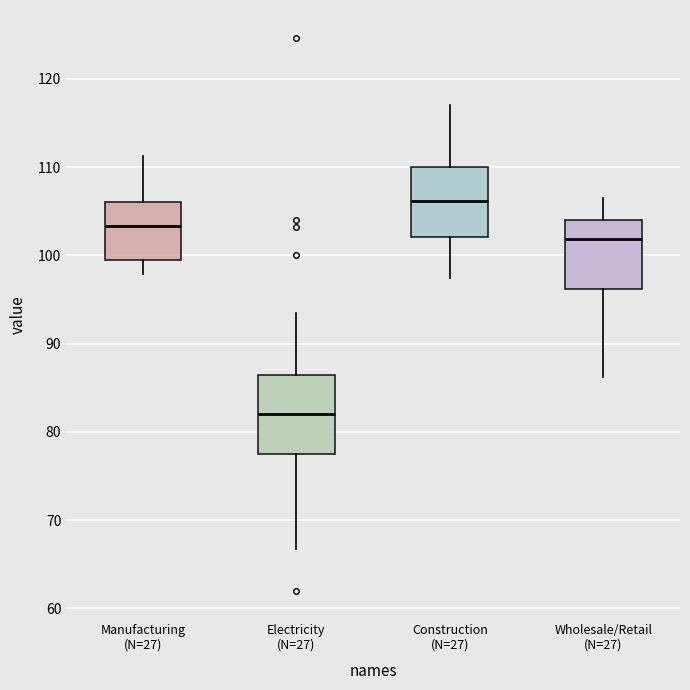

Reading left to right, read every box against the y-axis: the position of its median line, the range the box covers, and the ends of its whiskers. The values are not printed on the chart, so give them approximately, as read against the axis.

Manufacturing (N=27): median 103, box 100 to 106, whiskers 98 to 111
Electricity (N=27): median 82, box 77 to 86, whiskers 67 to 93
Construction (N=27): median 106, box 102 to 110, whiskers 97 to 117
Wholesale/Retail (N=27): median 102, box 96 to 104, whiskers 86 to 107